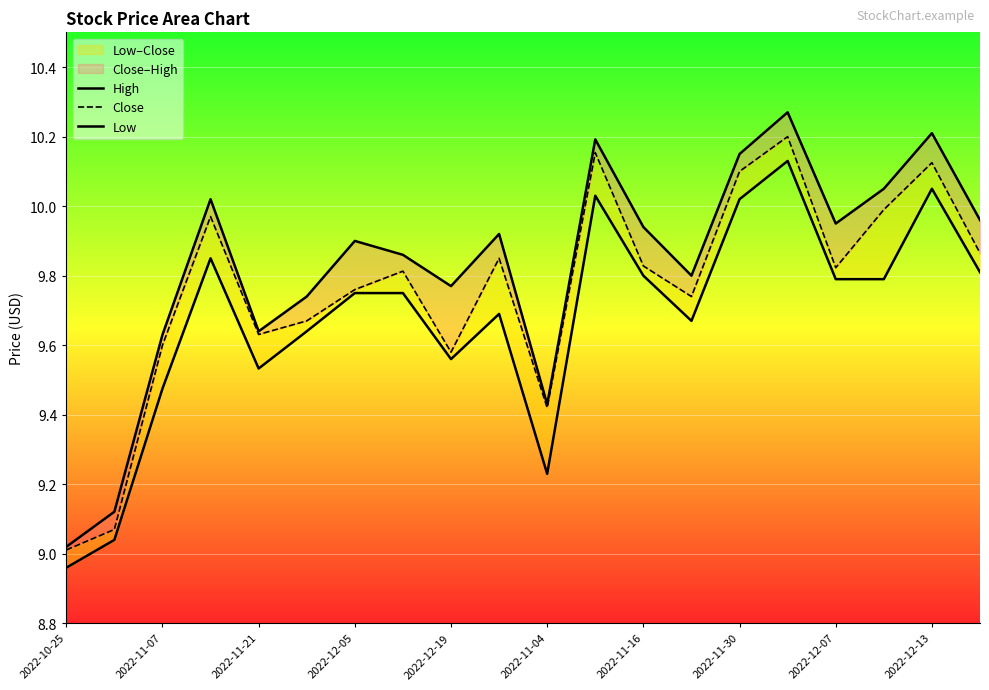

Is this an area chart (filled region under the line)?

No